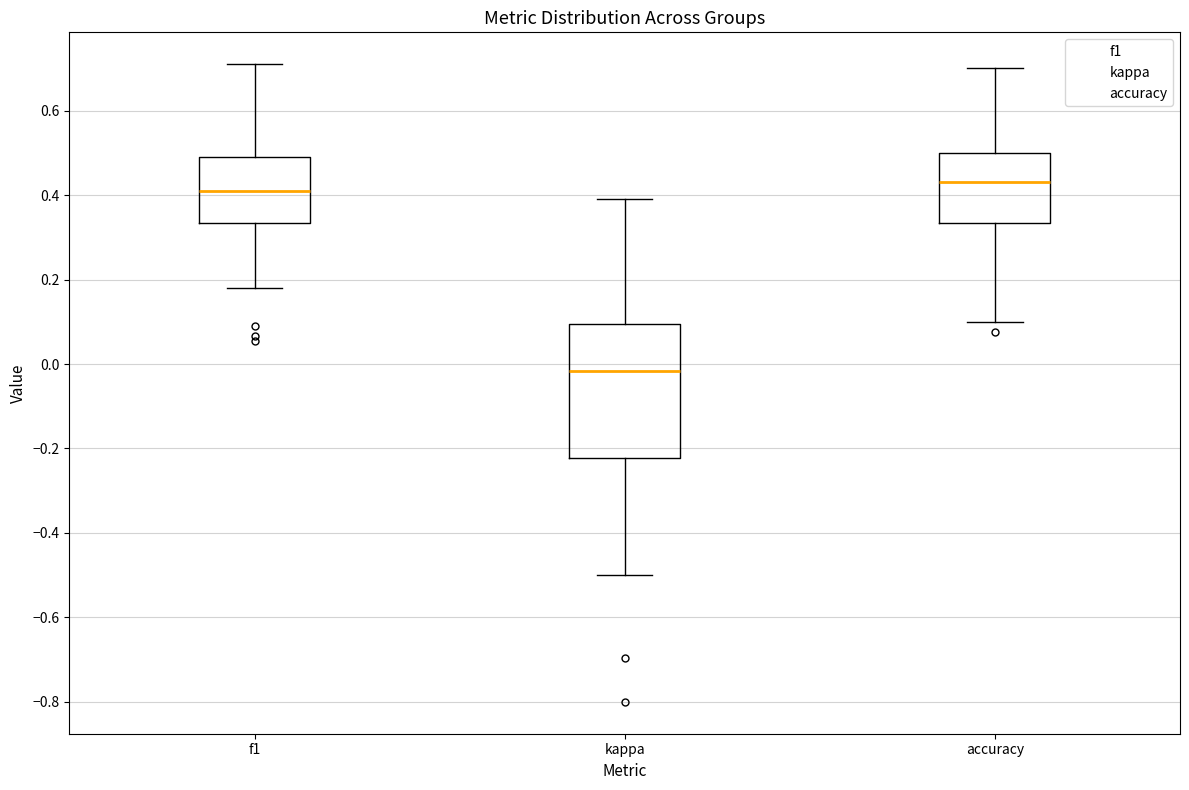

Which box has the lowest median line?

kappa